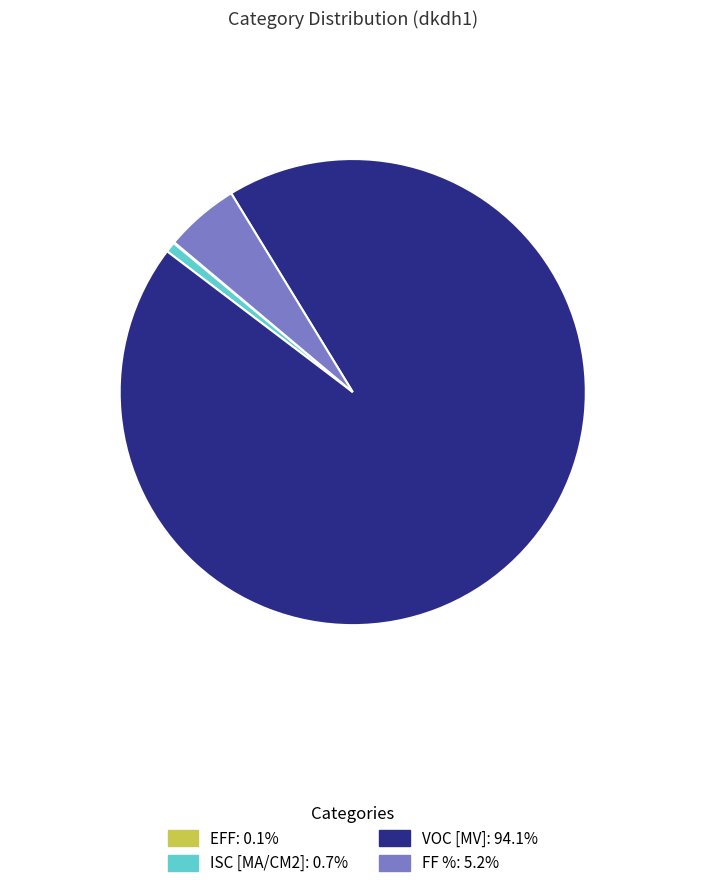

Does FF %: 5.2% represent more than half of the total?

No